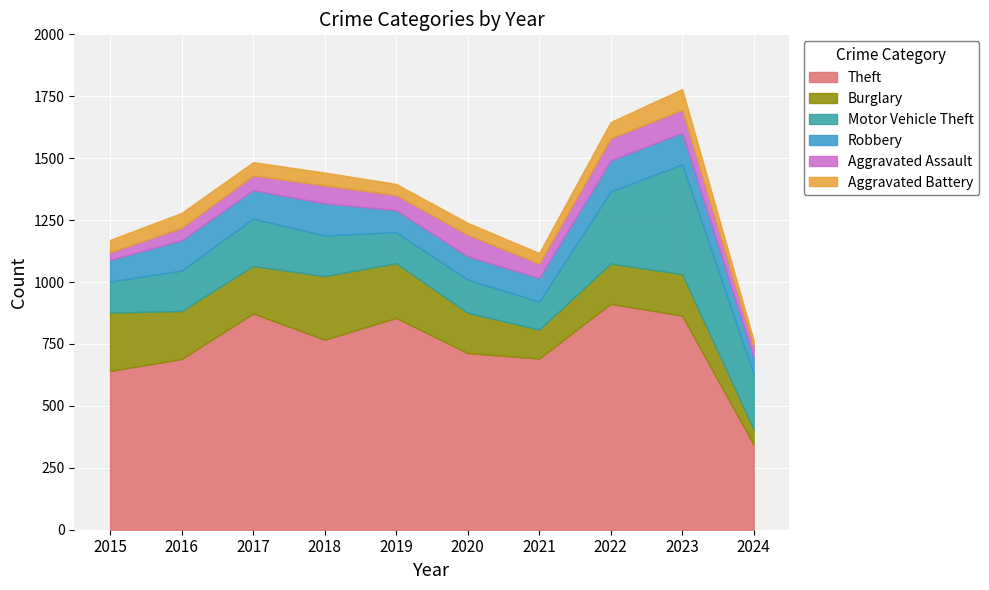

Which label corresponds to the smallest value in the chart?

2024